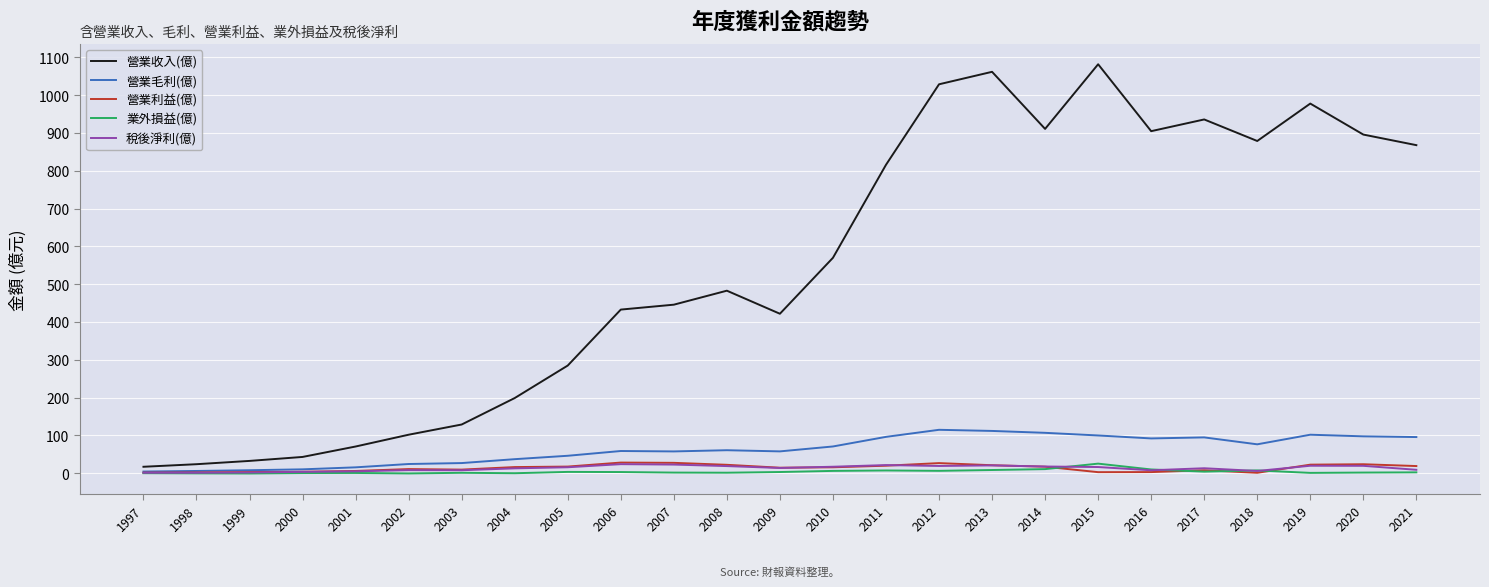

Between 1999 and 2011, which series saw the biggest shift?

營業收入(億)